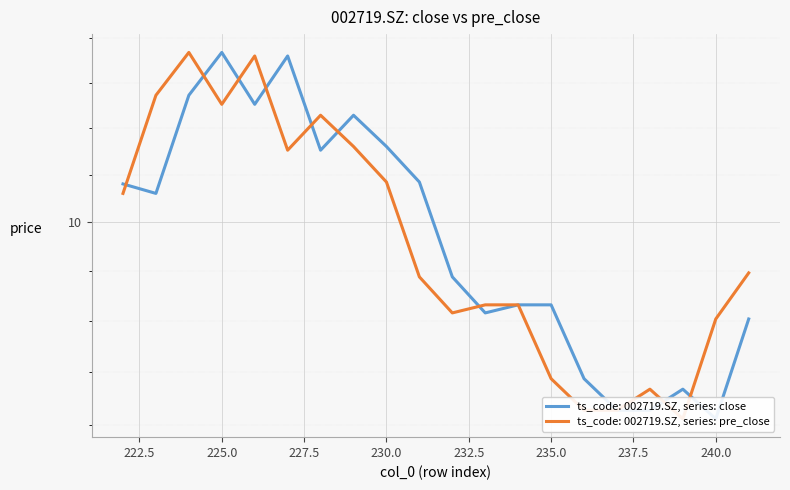

What is the minimum value for close?

9.0